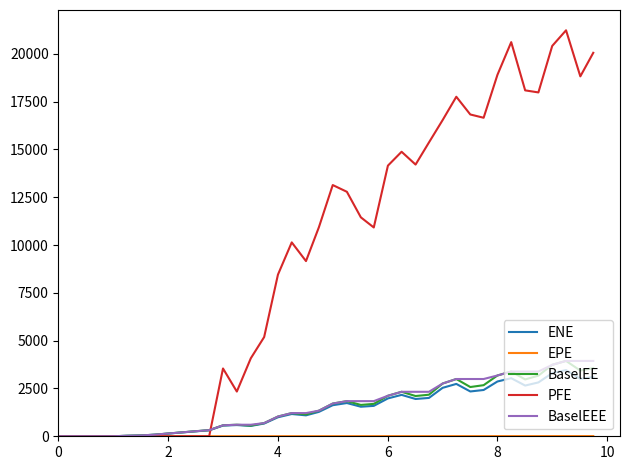

What is the sum of all BaselEE values?

62245.7